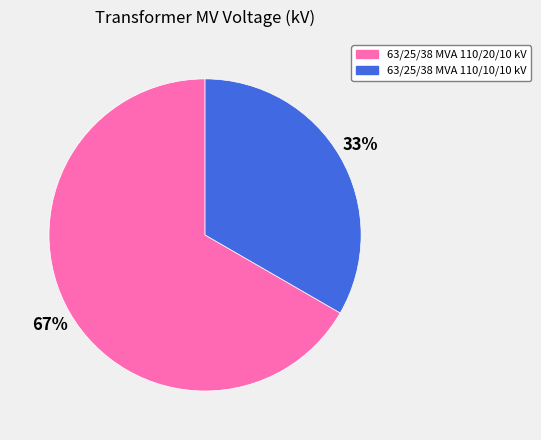

What is the majority slice?

63/25/38 MVA 110/20/10 kV